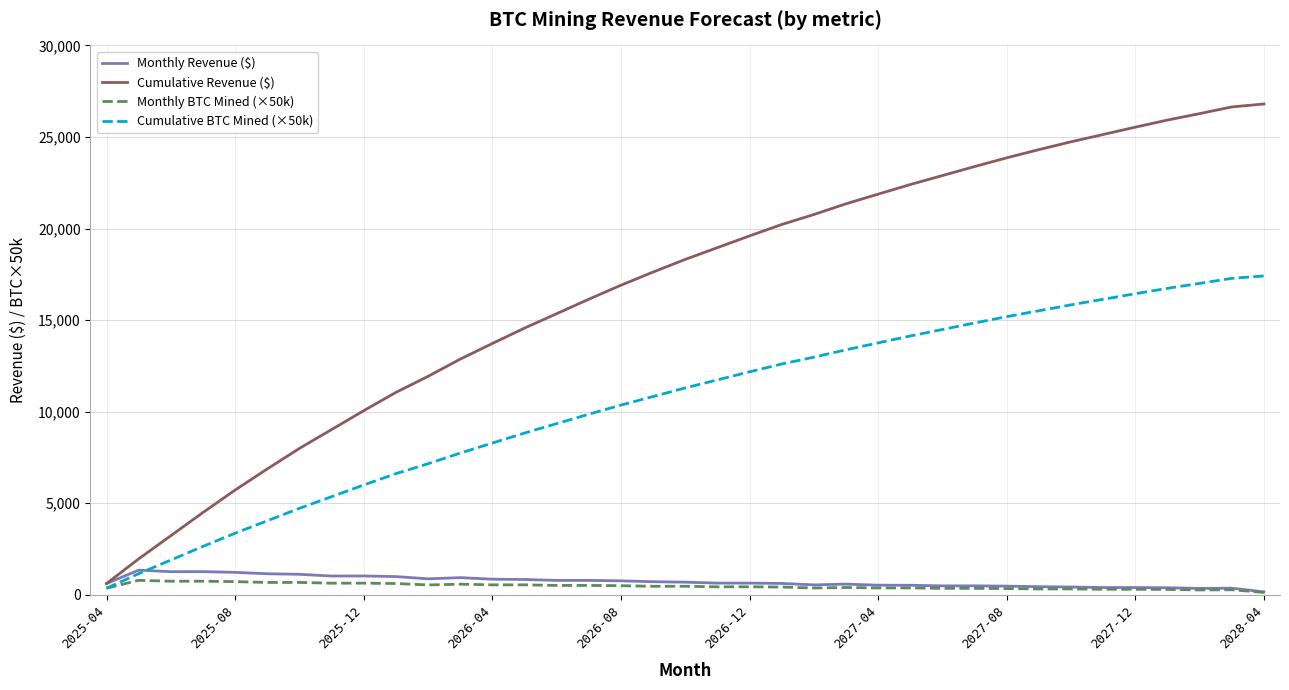

Which series has the widest spread of values?

Cumulative Revenue ($)